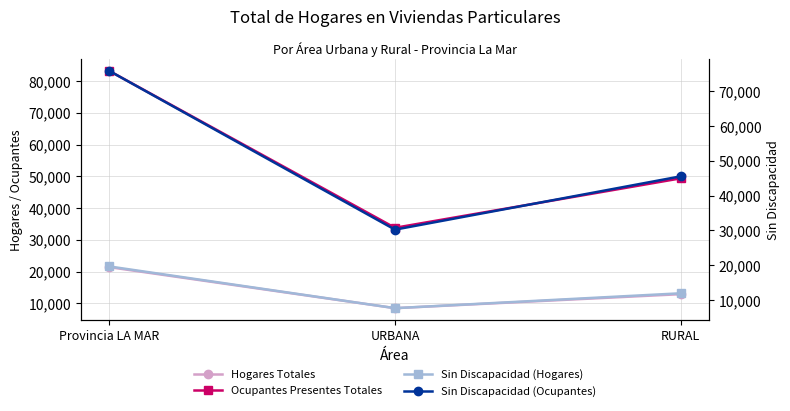

At which category is the sum across all series the highest?

Provincia LA MAR